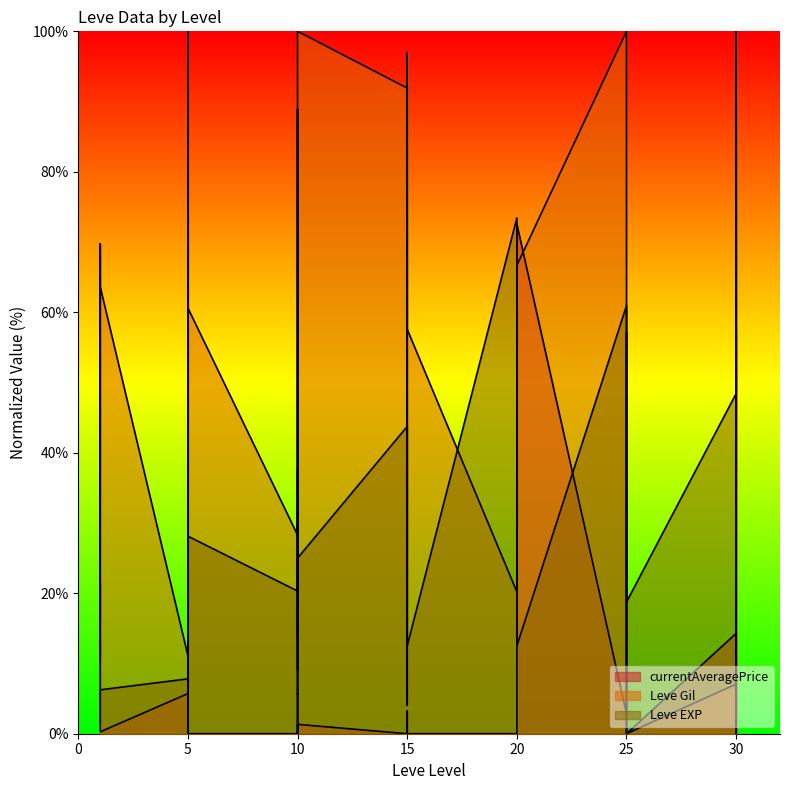

Reading left to right, what are all the values shown in this chart?

Leve EXP: 1.6	1.6	1.6	3.1	4.7	6.2	7.8	9.4	10.9	14.1	20.3	28.1	20.3	37.5	28.1	21.9	14.1	25.0	43.8	26.6	18.8	12.5	73.4	56.2	12.5	60.9	56.2	18.8	48.4	100.0	48.4	96.9
Leve Gil: 33.3	69.7	63.6	16.2	69.7	63.6	11.1	84.8	79.8	22.2	49.5	60.6	28.3	88.9	78.8	43.4	9.1	100.0	91.9	4.0	97.0	57.6	20.2	39.4	66.7	100.0	39.4	0.0	7.1	91.9	33.3	56.6
currentAveragePrice: 10.4	21.5	11.4	10.8	12.7	0.3	5.7	100.0	5.1	0.0	9.8	0.0	0.0	31.7	5.6	5.7	0.0	1.3	0.0	0.0	3.2	0.0	0.0	8.9	72.6	2.9	57.1	0.0	14.3	0.0	57.1	32.9